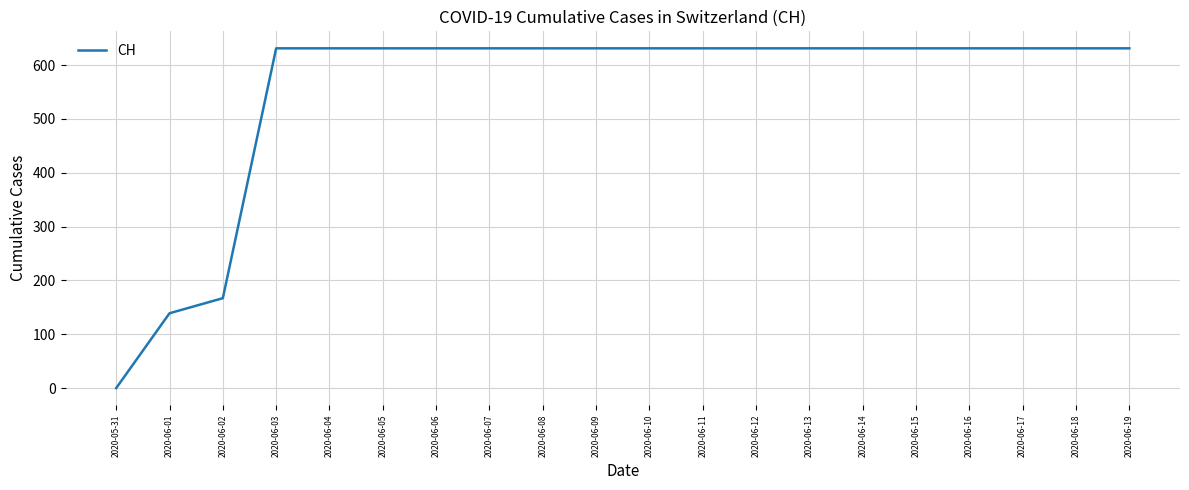

Approximately how many times larger is the value at 2020-06-19 compared to 2020-06-15?

1.0